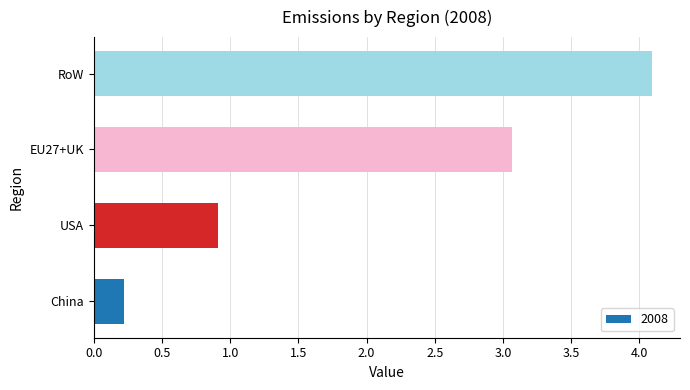

Reading bottom to top, list all the values displayed in this chart.

0.2	0.9	3.1	4.1